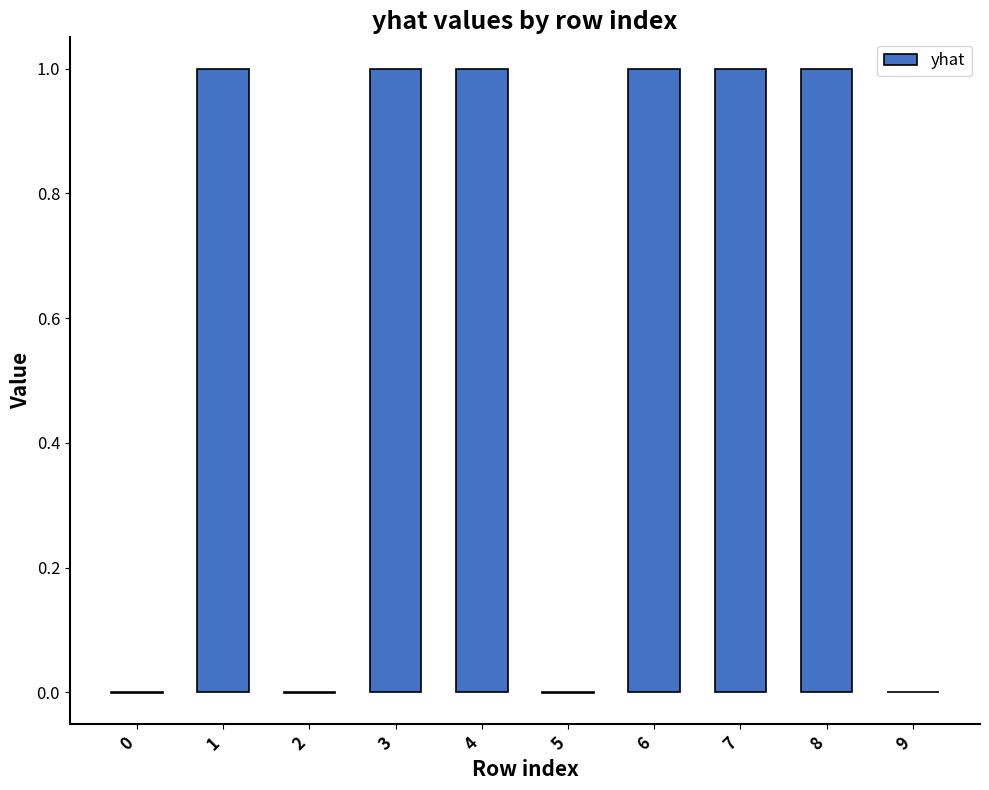

What is the sum of all values?

6.0